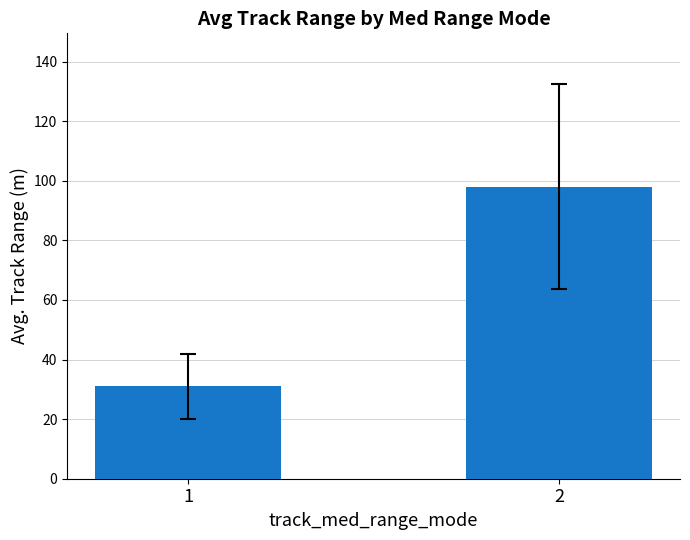

What is the maximum value shown in the chart?

98.0